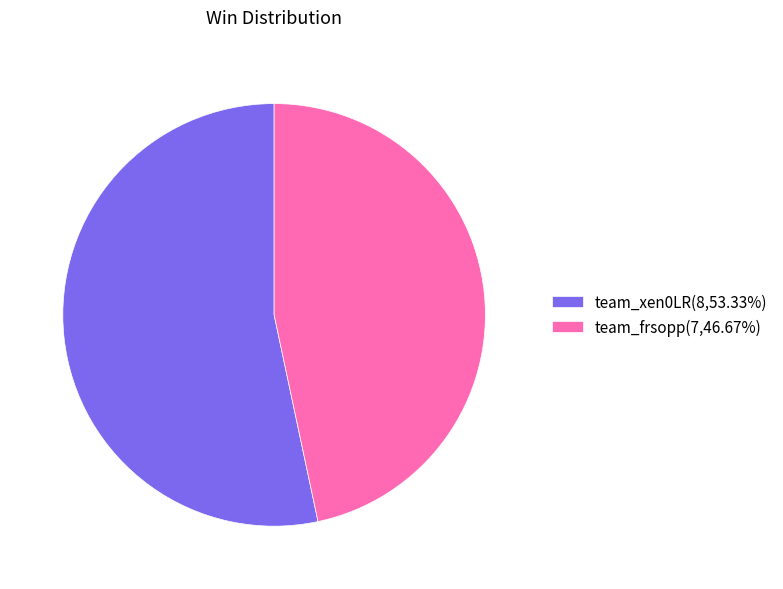

Is the sum of team_xen0LR(8,53.33%) and team_frsopp(7,46.67%) greater than half?

Yes